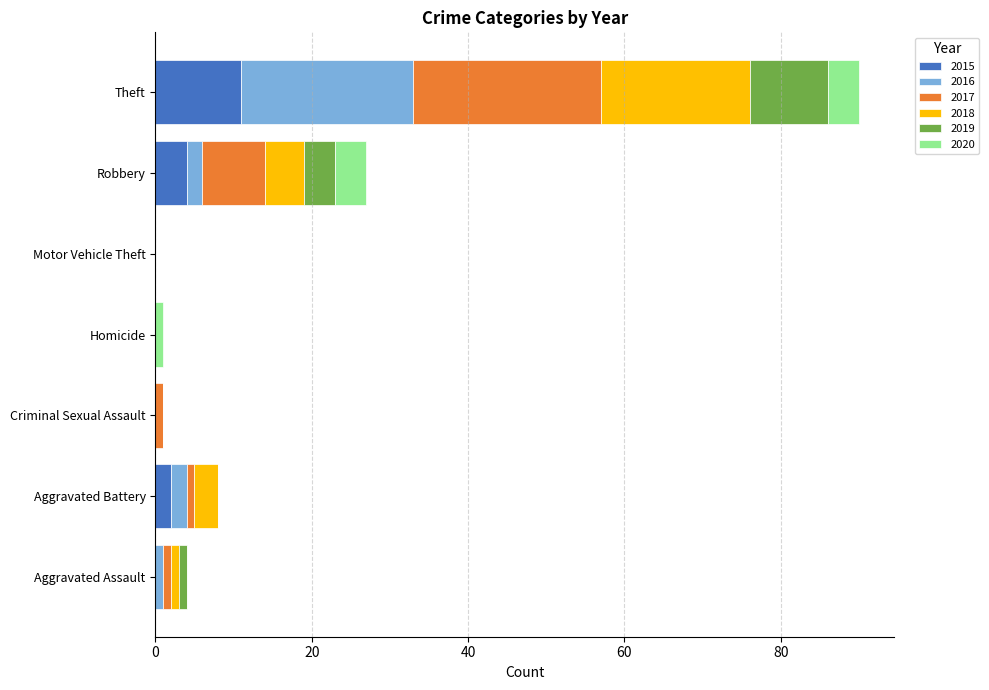

At which category is the sum across all series the highest?

Theft